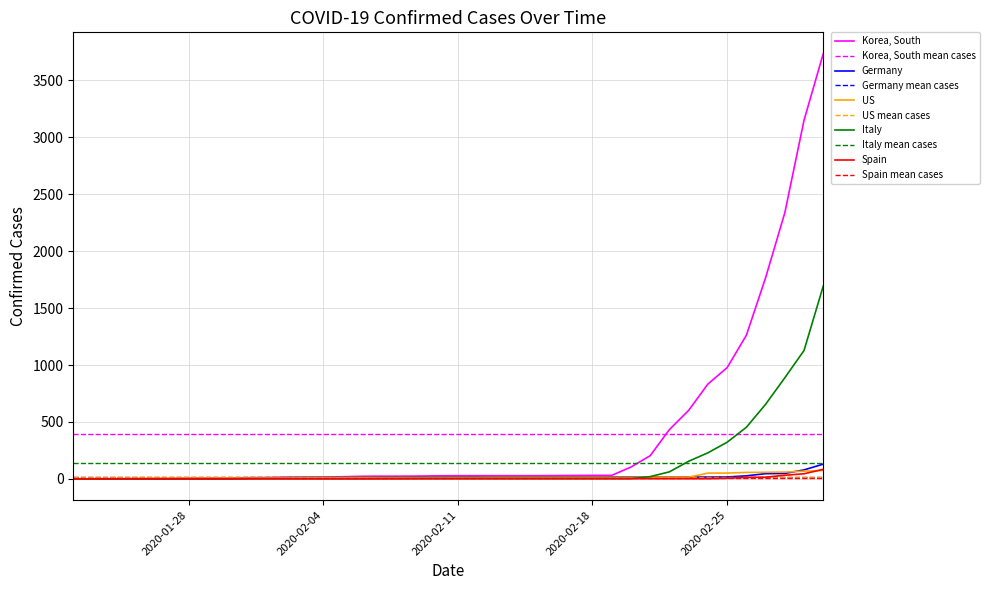

At which category does the chart reach its minimum across all series?

2020-01-22